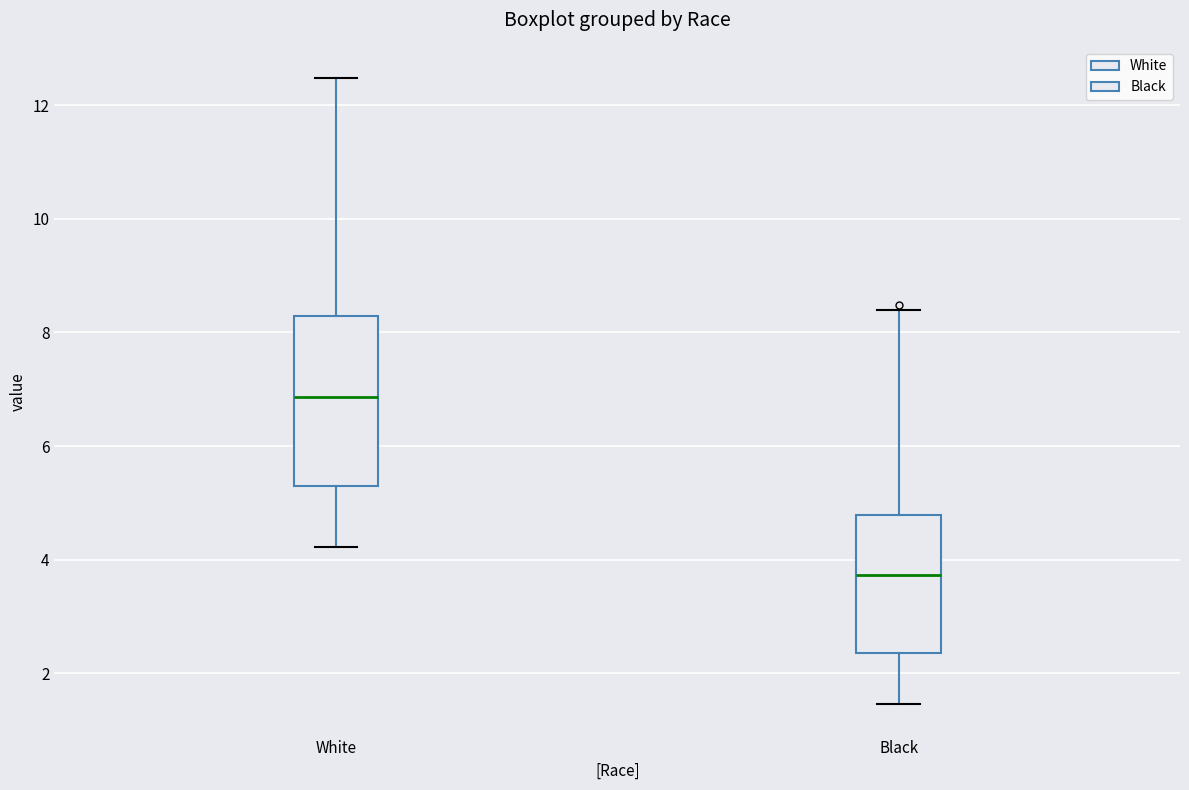

Where does the lower whisker of the box for Black end on the y-axis? The values are not printed on the chart, so give them approximately, as read against the axis.

1.4